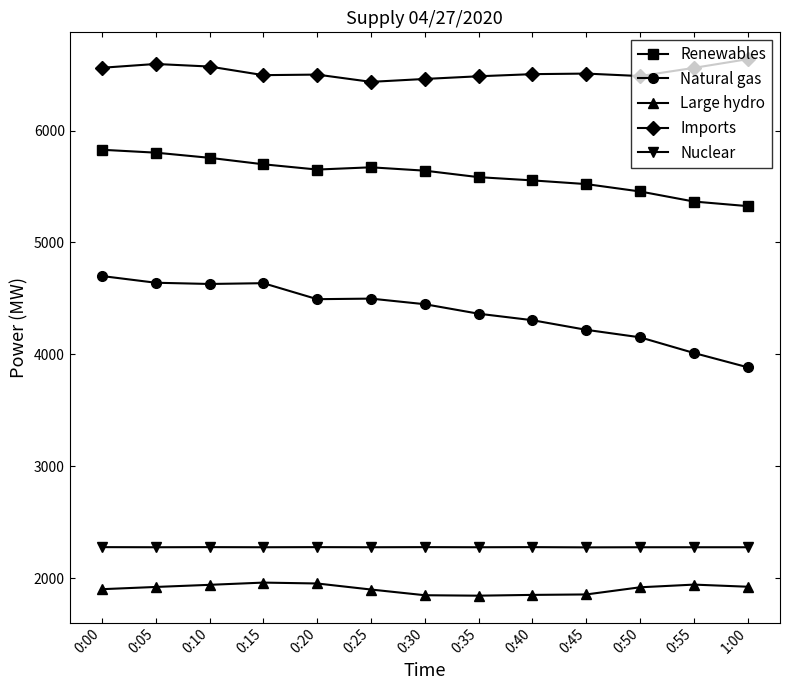

Count the number of data series in this chart.

5